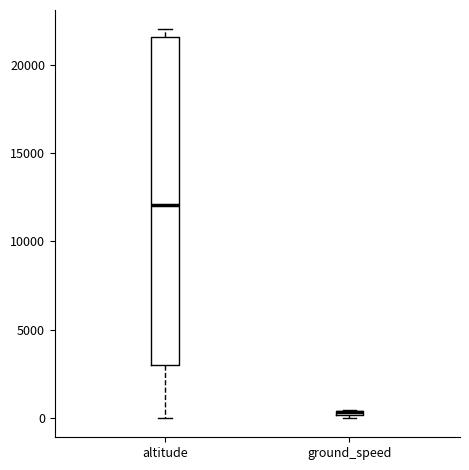

Comparing the boxes themselves (not the whiskers), which one is the tallest?

altitude